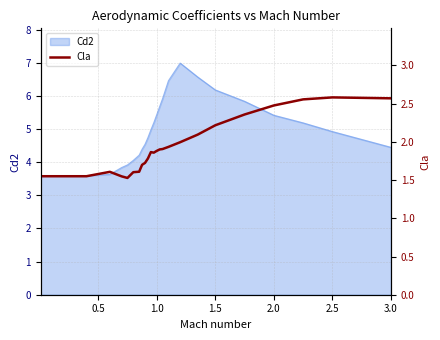

True or false: Cd2 has a value of 4.4 at 3.0.

True